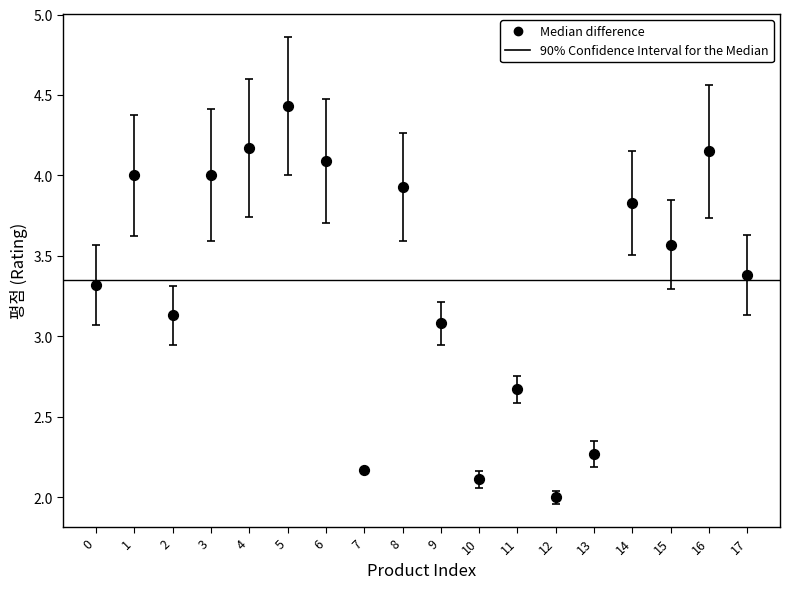

What is the range of Y values (max minus min)?

2.4